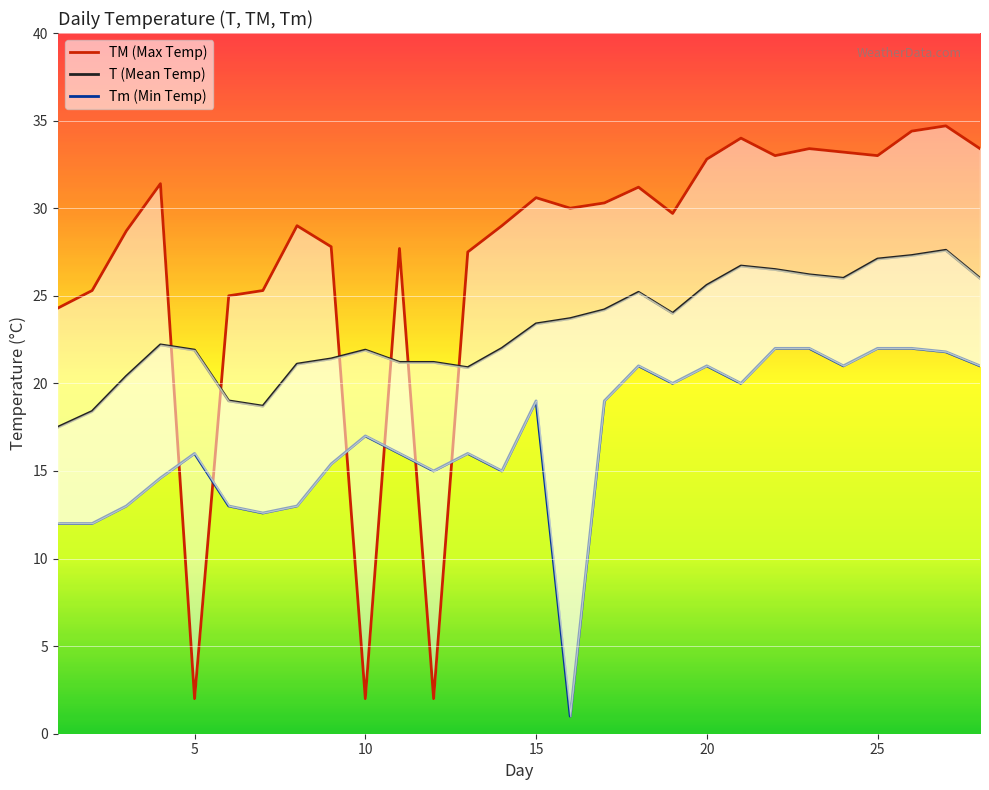

Which series has the widest spread of values?

TM (Max Temp)